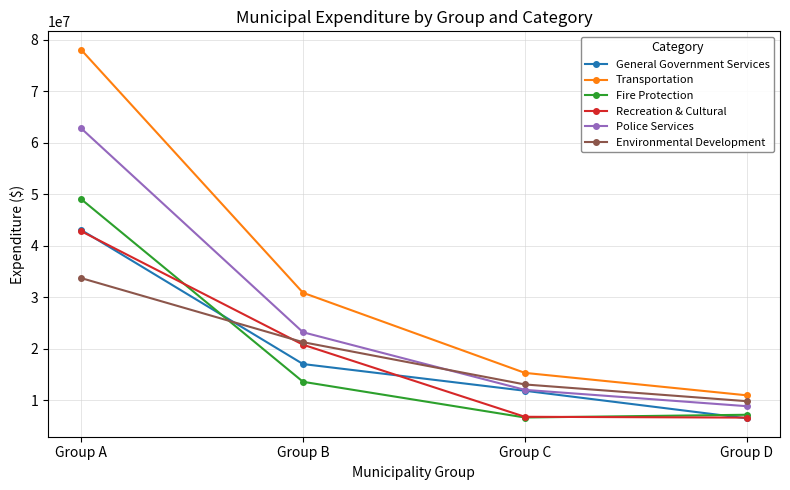

What is the sum of the Police Services values at Group A and Group B?

85944241